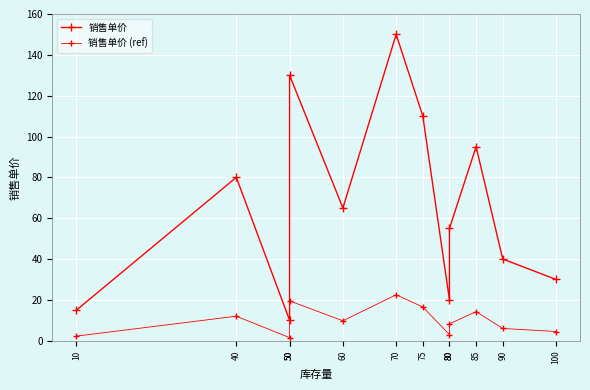

Reading left to right, extract all data points from this chart.

销售单价: 10=15.0	40=80.0	50=10.0	50=130.0	60=65.0	70=150.0	75=110.0	80=20.0	80=55.0	85=95.0	90=40.0	100=30.0
销售单价 (ref): 10=2.2	40=12.0	50=1.5	50=19.5	60=9.8	70=22.5	75=16.5	80=3.0	80=8.2	85=14.2	90=6.0	100=4.5